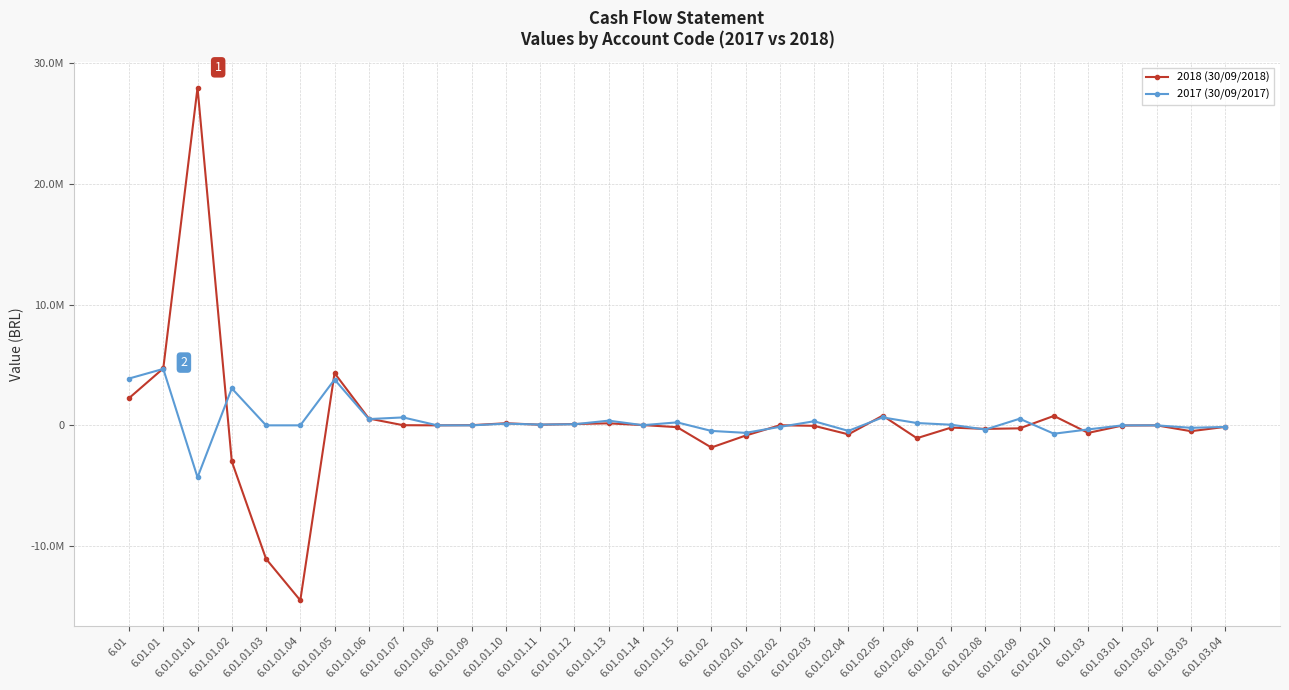

Reading left to right, what are all the values shown in this chart?

2018 (30/09/2018): 2251935	4711163	27950329	-2985865	-11054126	-14488842	4324720	565572	11339	195	13842	173529	52721	109180	166443	22626	-150500	-1834006	-846140	9036	-40127	-746127	801236	-1063820	-184718	-295233	-248561	780448	-625222	-13840	-288	-484021	-127073
2017 (30/09/2017): 3874512	4672652	-4303939	3063210	0	0	3793343	519224	656280	420	-1587	140981	65147	90748	389150	13846	245829	-461463	-621475	-124851	337498	-459059	656164	191798	51460	-347143	548246	-694101	-336677	-1412	-246	-204034	-130985